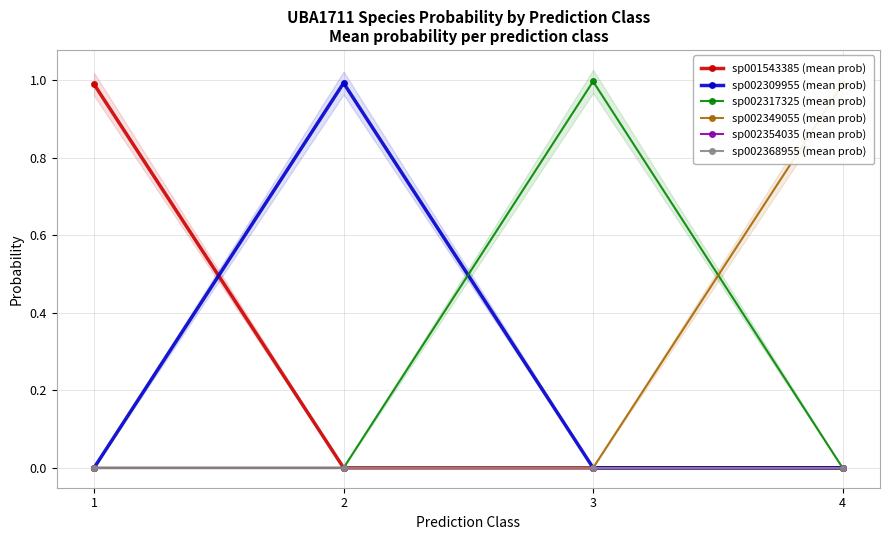

At which category does the chart reach its peak across all series?

3